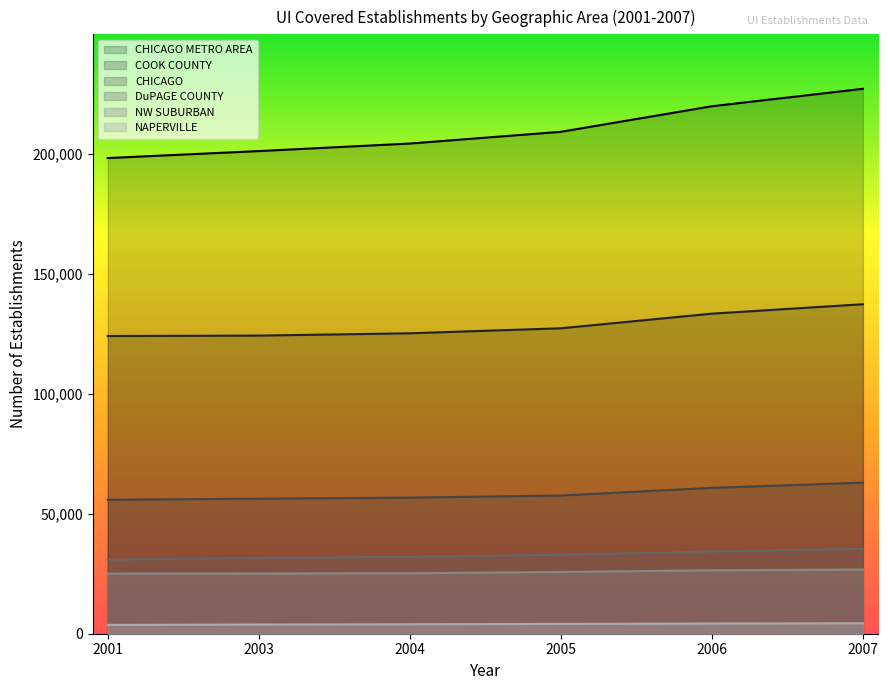

True or false: NW SUBURBAN and CHICAGO METRO AREA intersect in this chart.

False